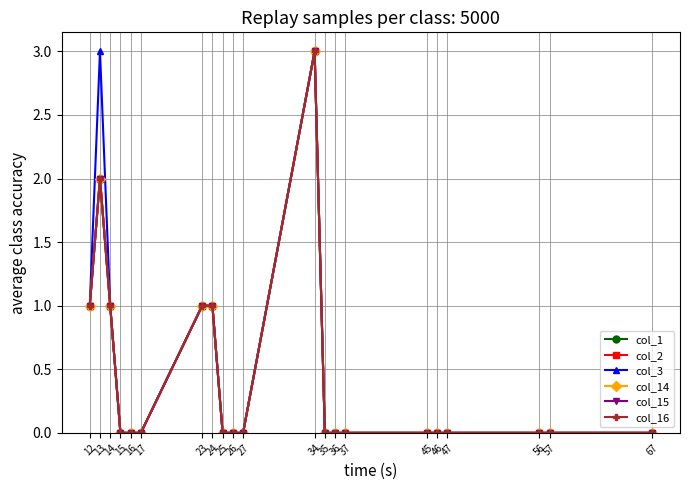

Which series has the largest total across all categories?

col_3